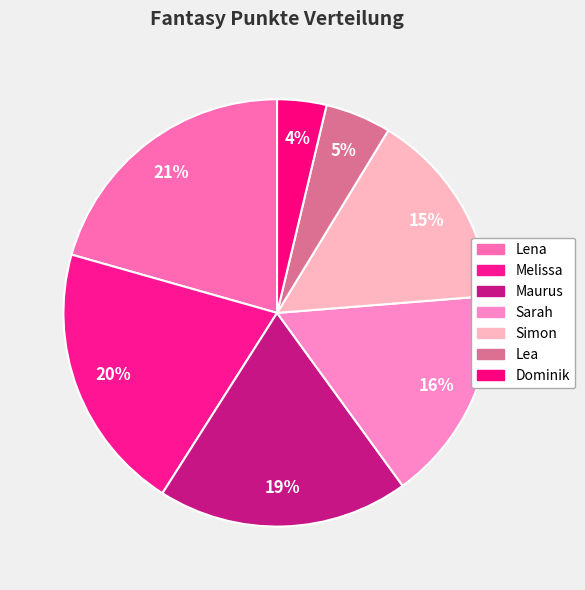

Which has a higher value, Sarah or Lea?

Sarah